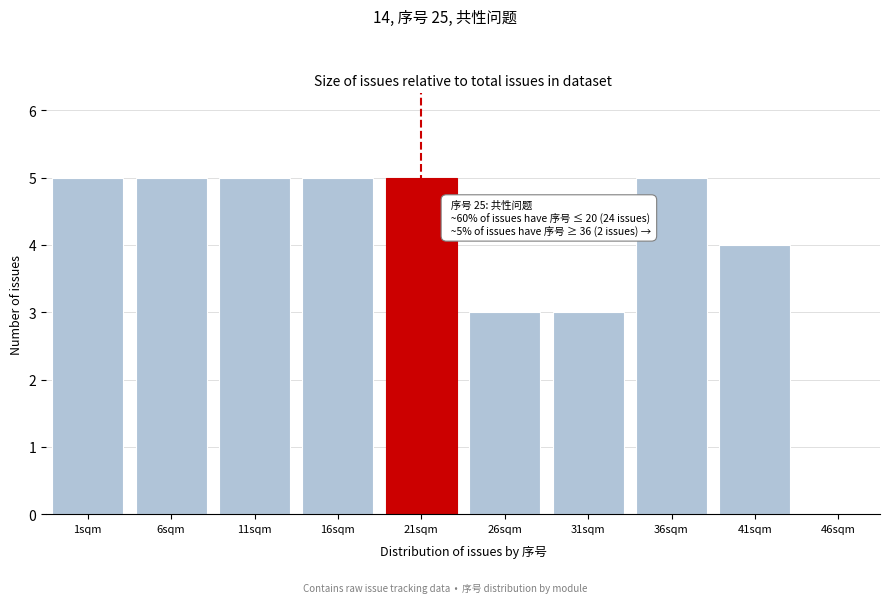

Reading left to right, what are all the values shown in this chart?

1sqm=5	6sqm=5	11sqm=5	16sqm=5	21sqm=5	26sqm=3	31sqm=3	36sqm=5	41sqm=4	46sqm=0